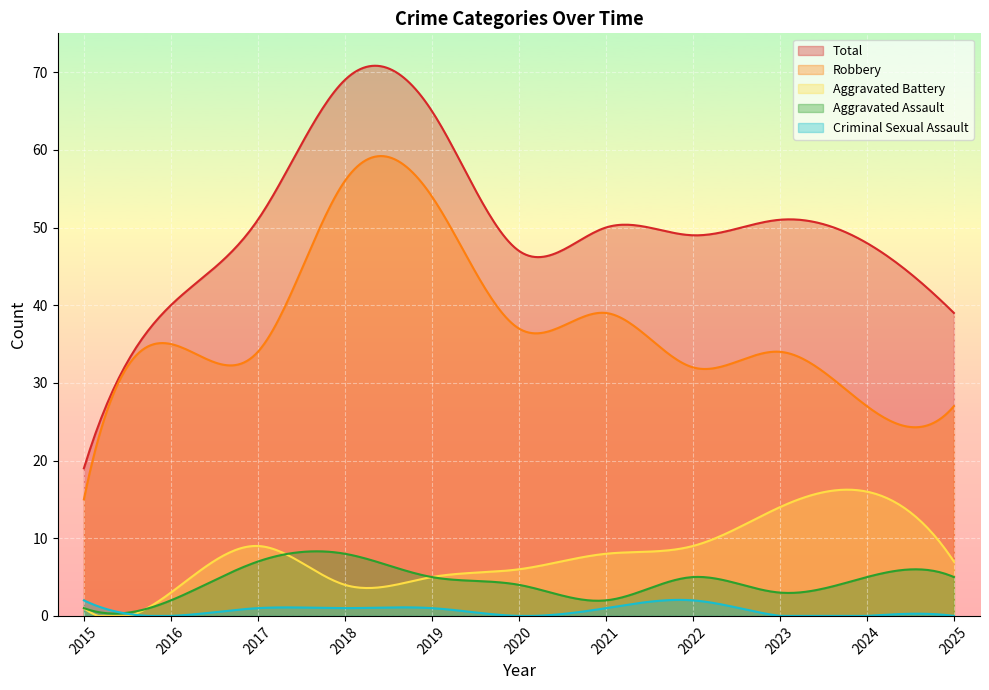

Which series has the largest range (max minus min)?

Total